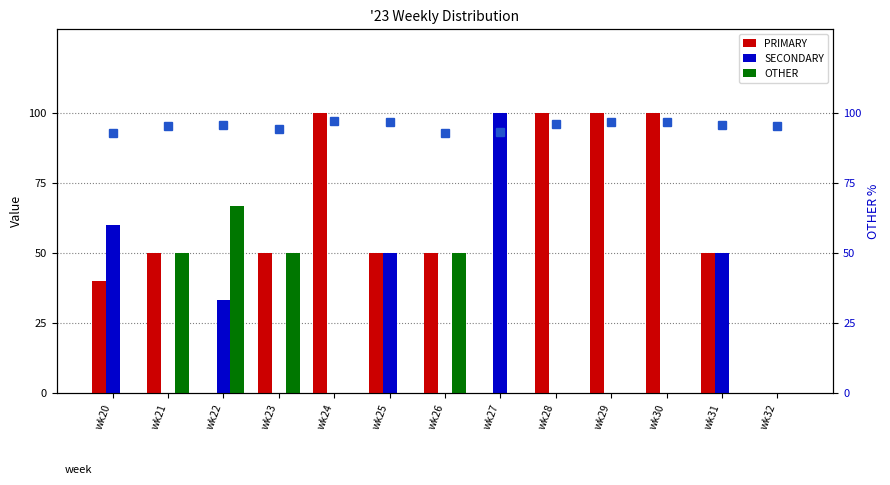

What is the greatest value displayed?

100.0